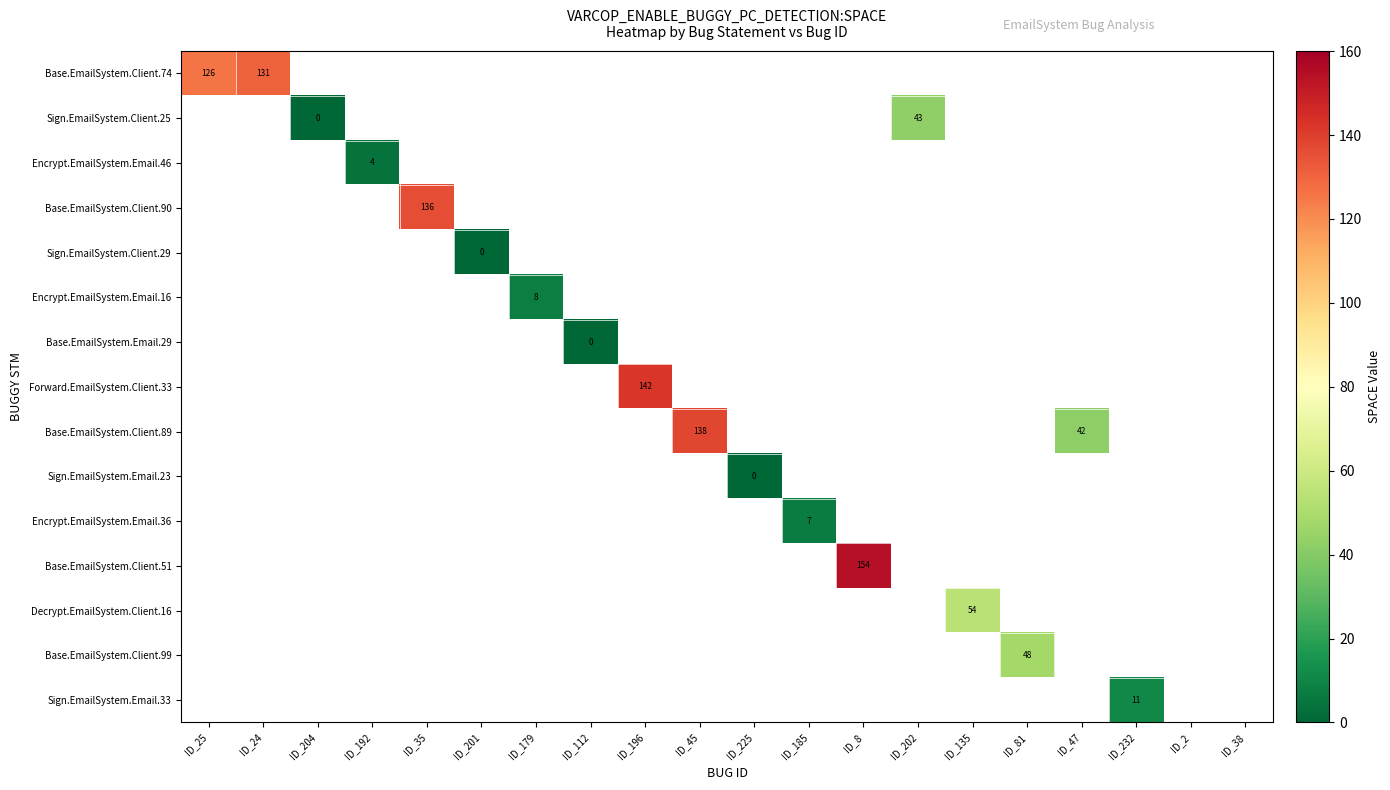

Which label corresponds to the smallest value in the chart?

ID_204